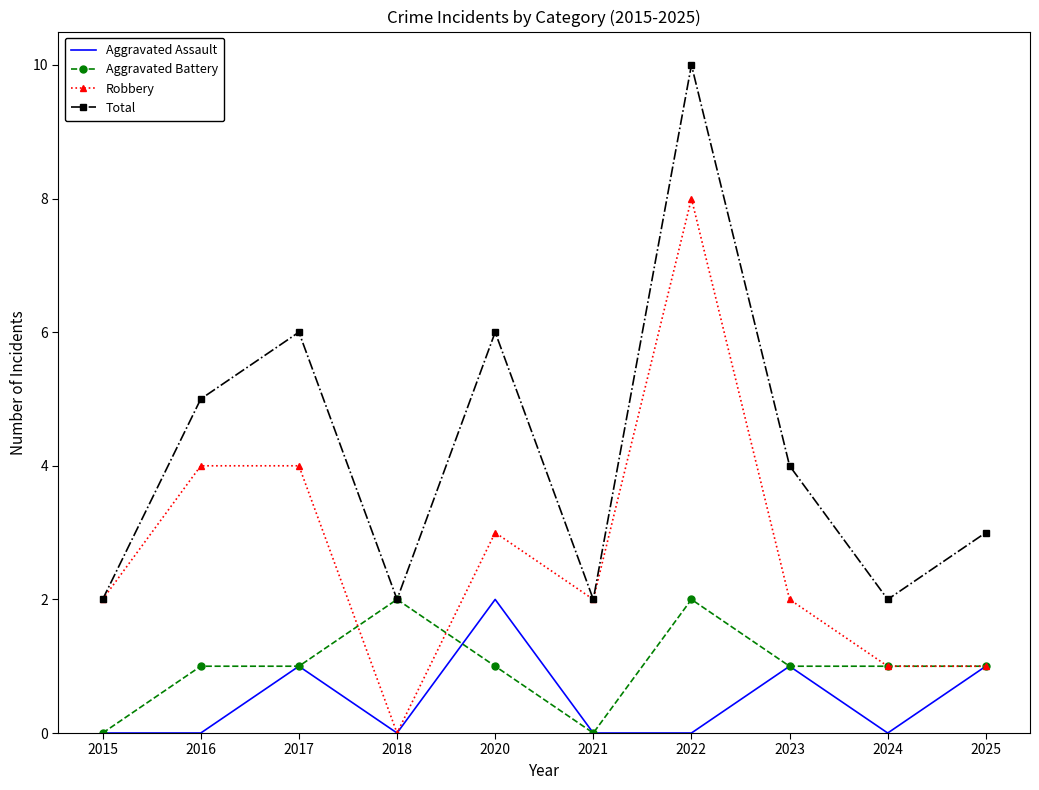

What is the total value across all series at 2022?

20